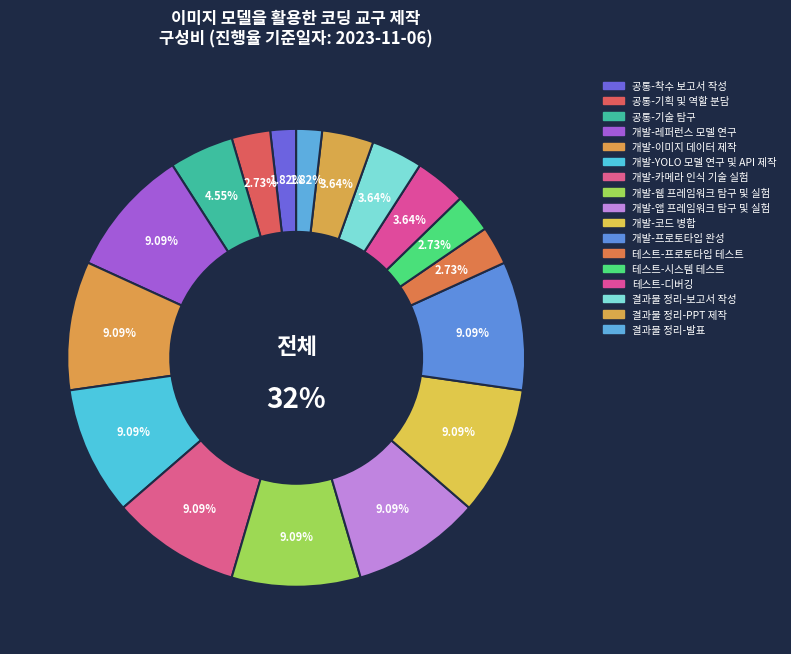

How many segments does this pie chart have?

17